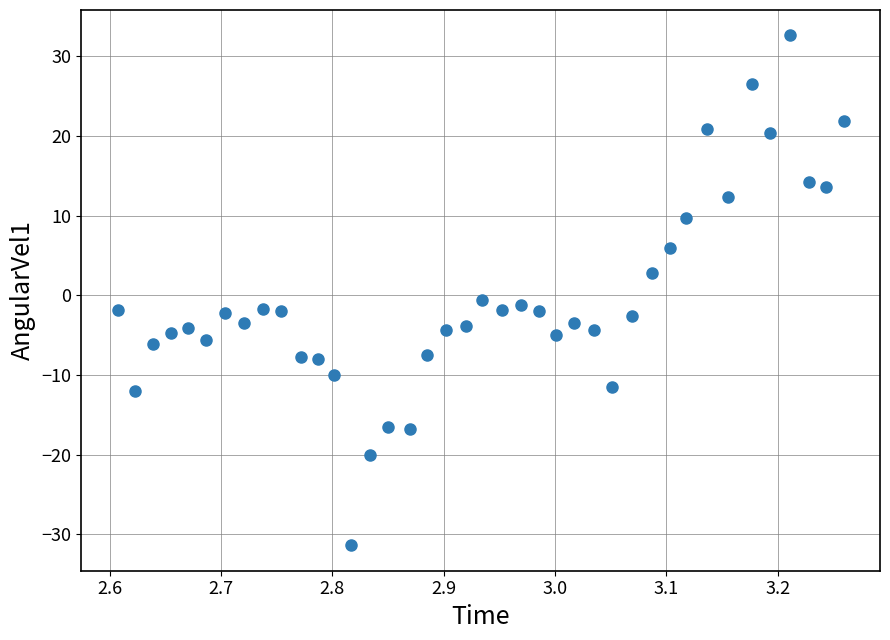

What is the range of Y values (max minus min)?

64.0